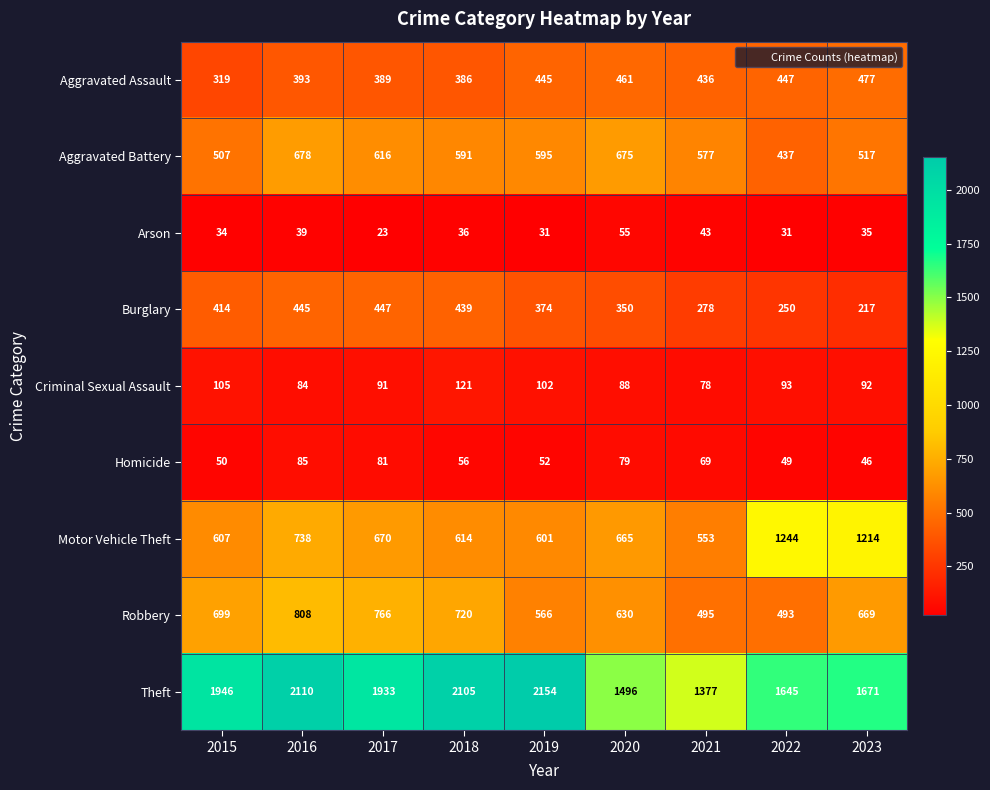

The value of Criminal Sexual Assault at 2019 is 102. True or false?

True